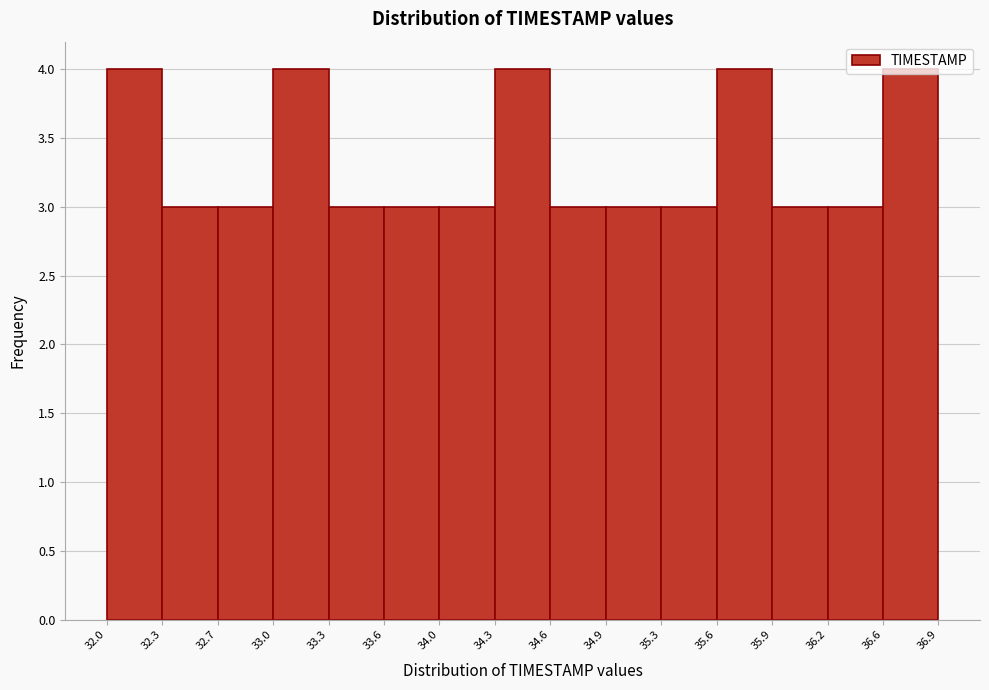

How tall is the bar that spans 36.6 to 36.9 on the x-axis? The values are not printed on the chart, so give them approximately, as read against the axis.

4